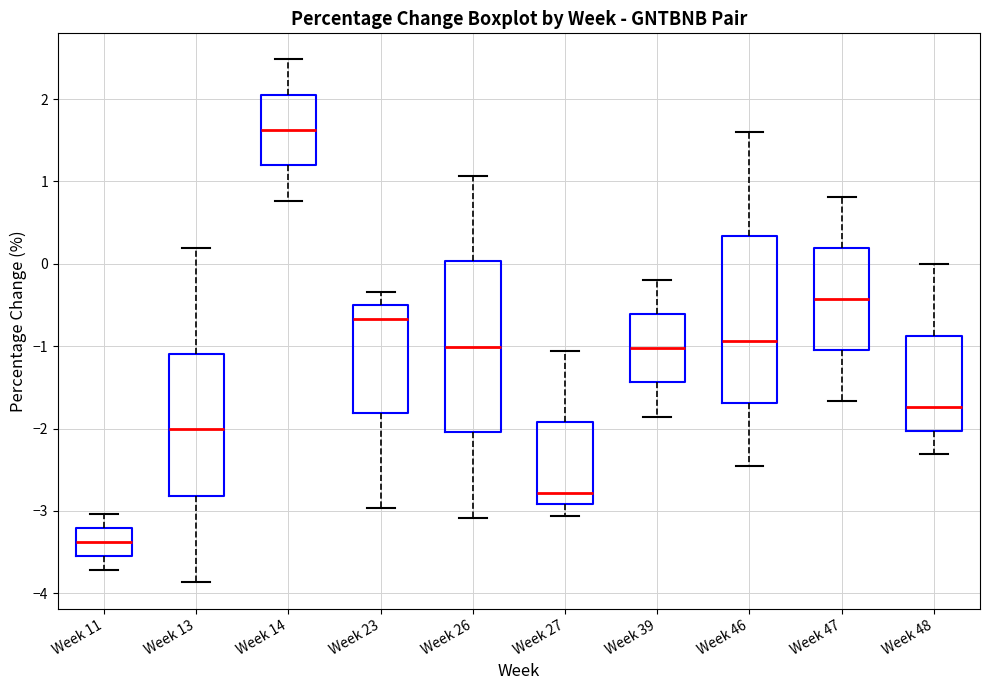

Reading left to right, read every box against the y-axis: the position of its median line, the range the box covers, and the ends of its whiskers. The values are not printed on the chart, so give them approximately, as read against the axis.

Week 11: median -3.4, box -3.5 to -3.2, whiskers -3.7 to -3.0
Week 13: median -2.0, box -2.8 to -1.1, whiskers -3.9 to 0.2
Week 14: median 1.6, box 1.2 to 2.1, whiskers 0.8 to 2.5
Week 23: median -0.7, box -1.8 to -0.5, whiskers -3.0 to -0.3
Week 26: median -1.0, box -2.0 to 0.0, whiskers -3.1 to 1.1
Week 27: median -2.8, box -2.9 to -1.9, whiskers -3.1 to -1.1
Week 39: median -1.0, box -1.4 to -0.6, whiskers -1.9 to -0.2
Week 46: median -0.9, box -1.7 to 0.3, whiskers -2.5 to 1.6
Week 47: median -0.4, box -1.1 to 0.2, whiskers -1.7 to 0.8
Week 48: median -1.7, box -2.0 to -0.9, whiskers -2.3 to 0.0